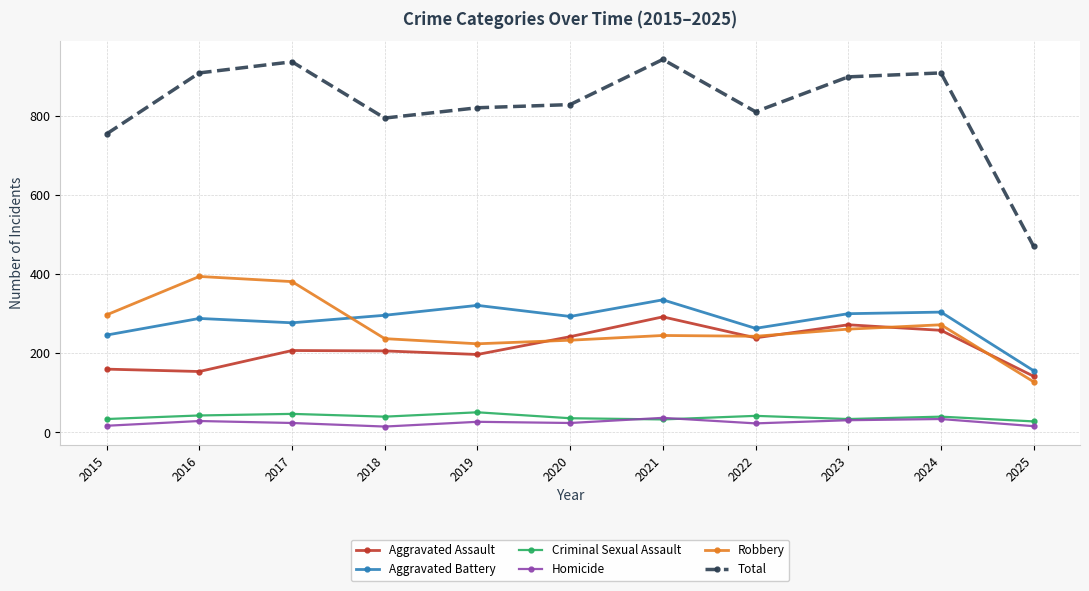

True or false: Criminal Sexual Assault and Total intersect in this chart.

False